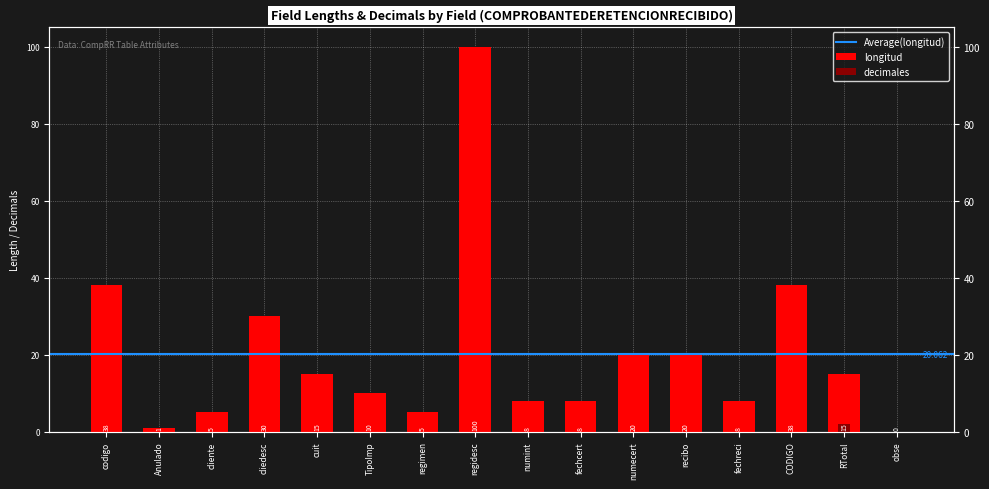

The longitud series shows 20 at numecert. True or false?

True